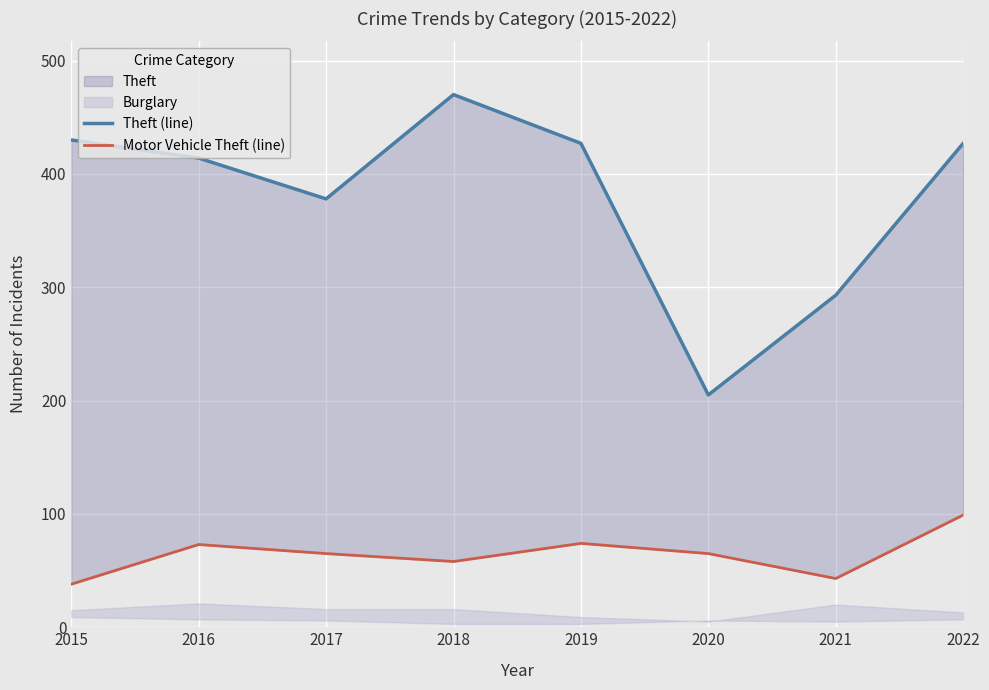

List the series in order of their peak value, highest first.

Theft (line), Motor Vehicle Theft (line)